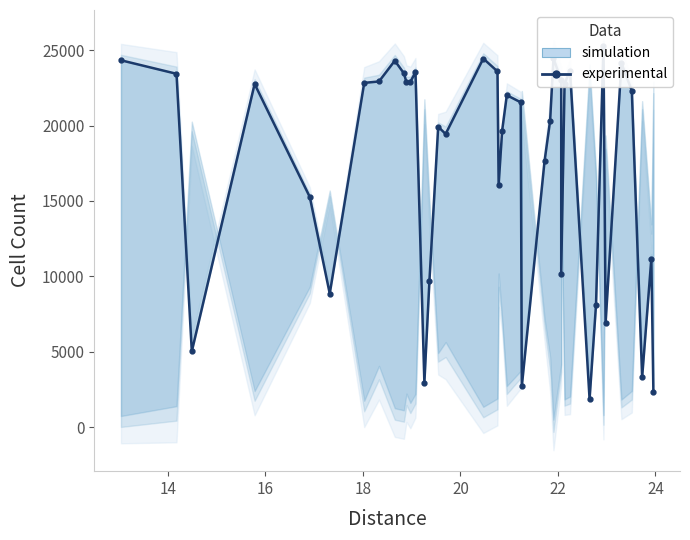

What is the sum of all values?

691944